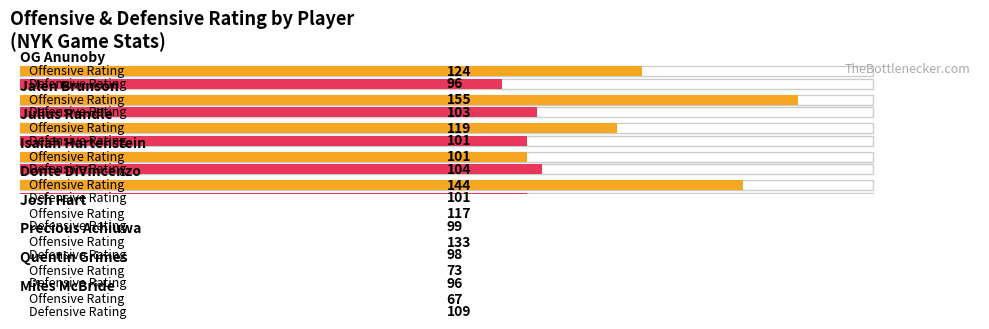

Which series changed the most between Jalen Brunson and Precious Achiuwa?

Offensive Rating